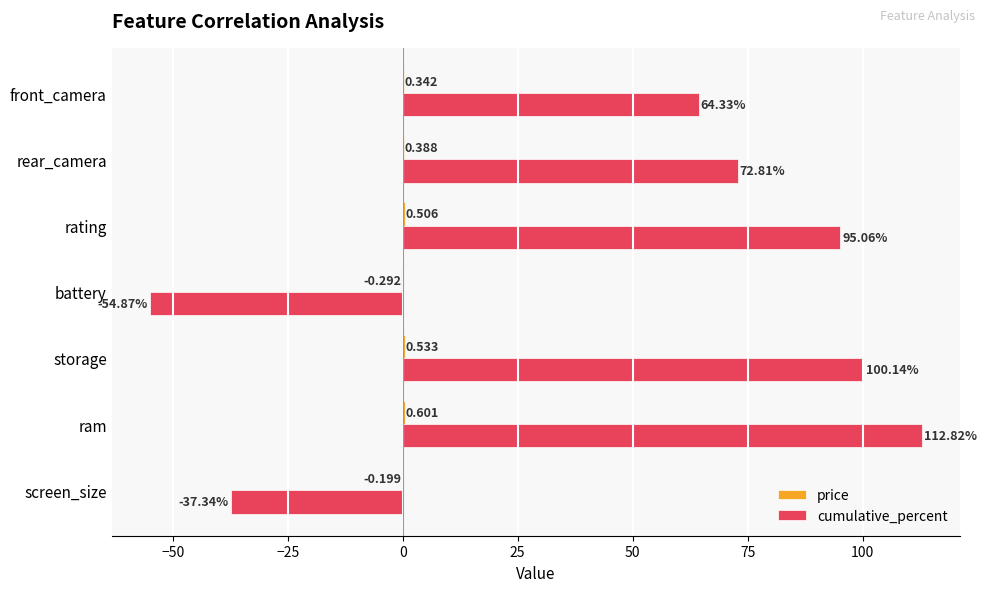

Which series changed the most between rating and front_camera?

cumulative_percent